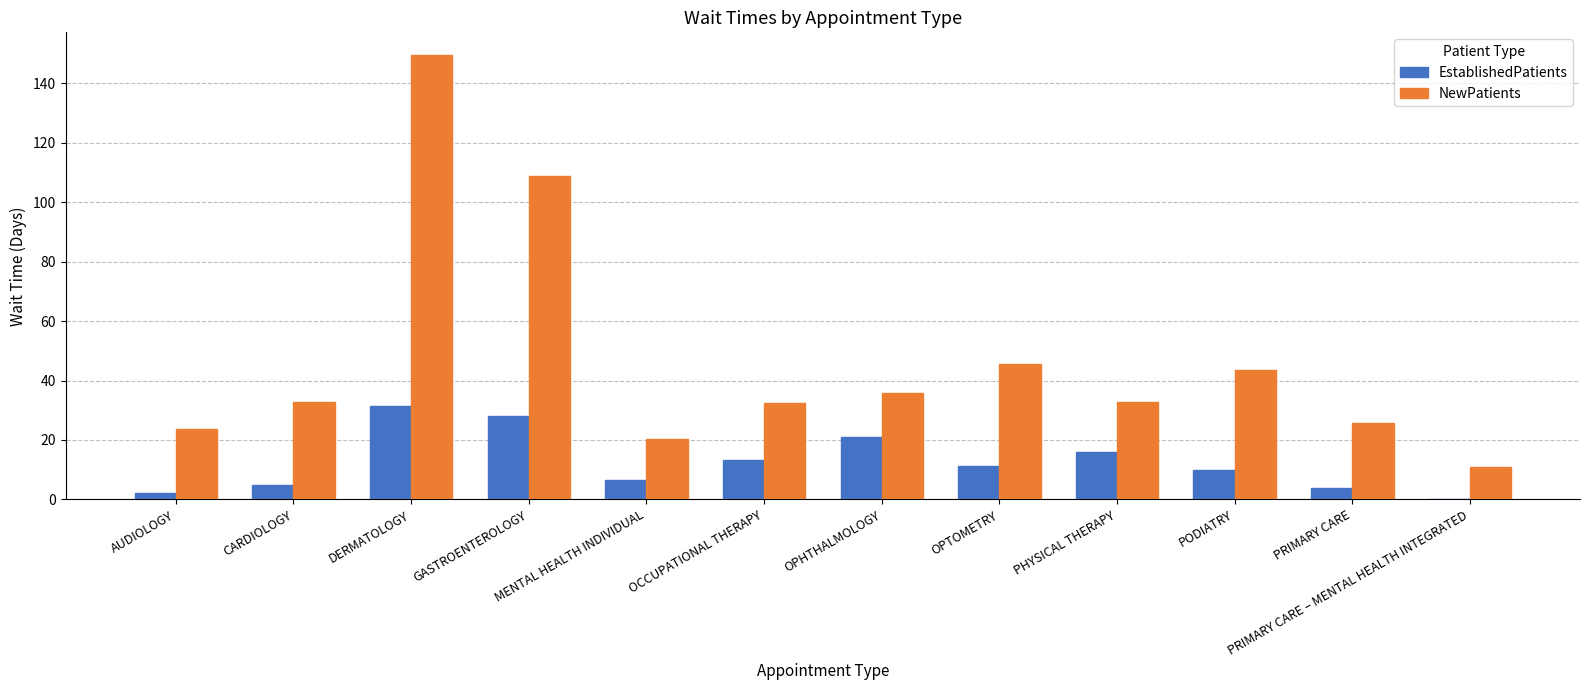

The value of NewPatients at GASTROENTEROLOGY is 108.8. True or false?

True